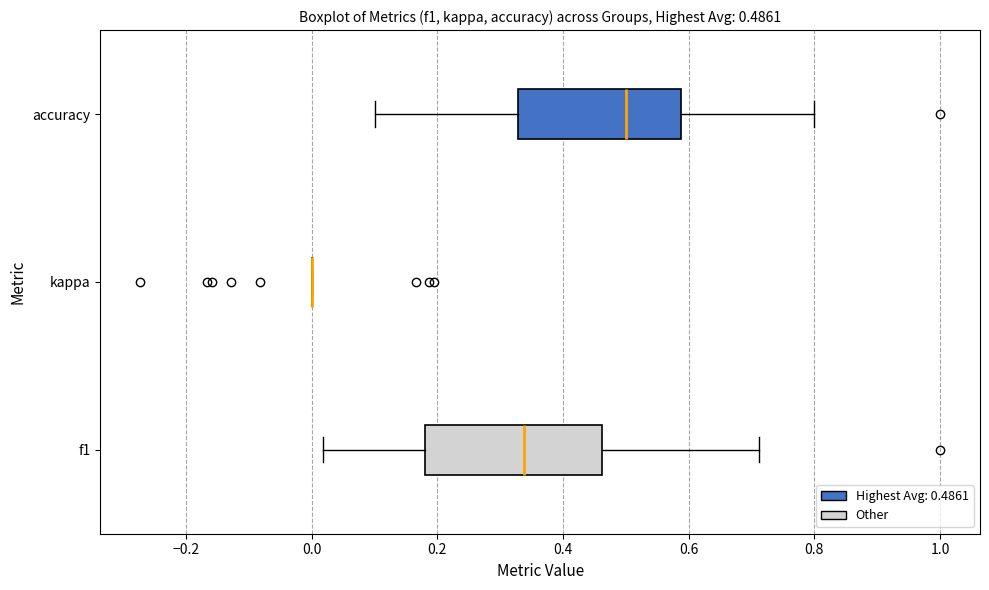

Comparing the boxes themselves (not the whiskers), which one is the widest?

f1